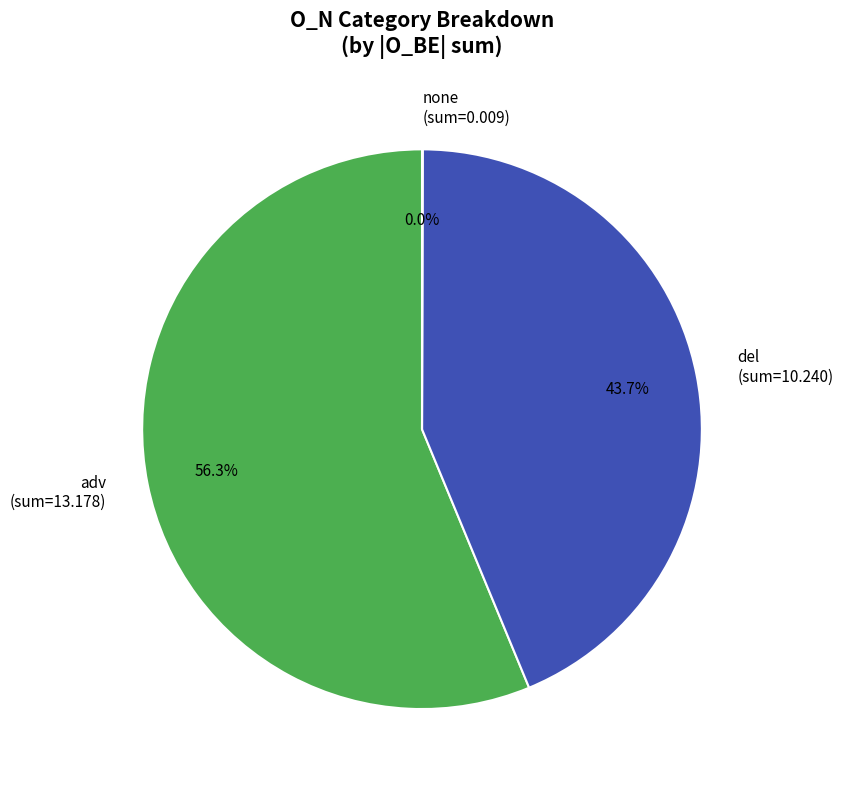

Do adv (sum=13.178) and del (sum=10.240) together represent more than half of the pie?

Yes